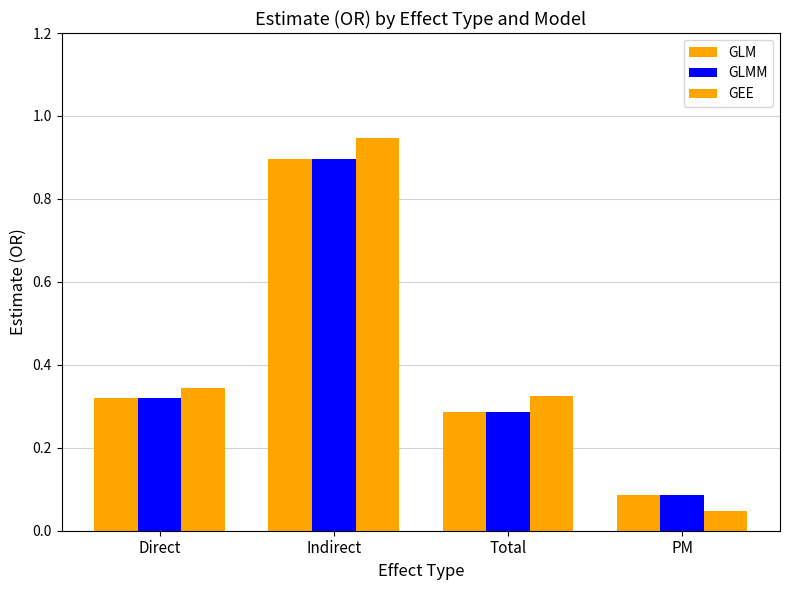

Are the bars grouped side by side (vs. stacked)?

Yes